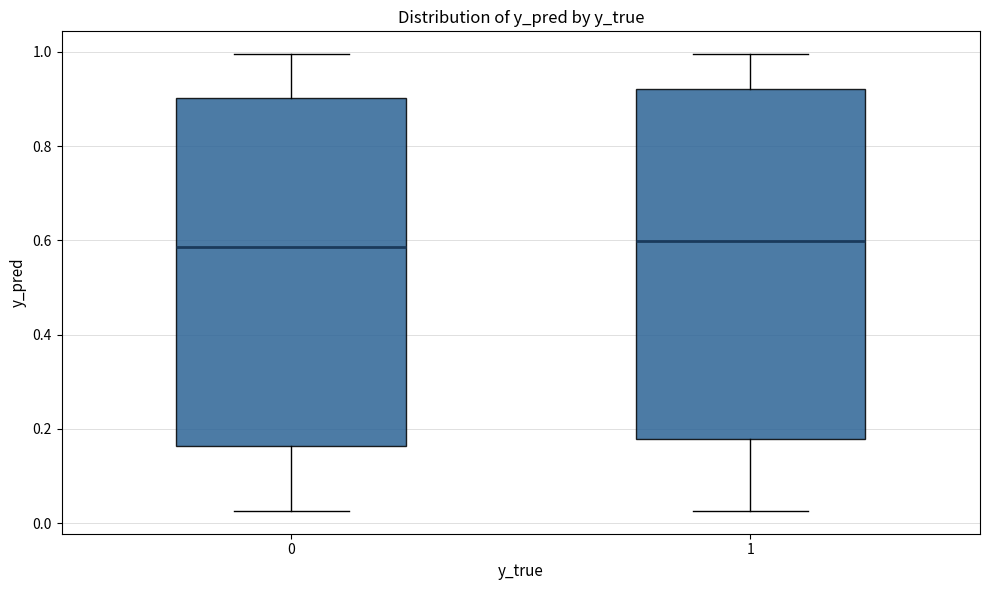

Where is the lower edge of the box at x = 1 on the y-axis? The values are not printed on the chart, so give them approximately, as read against the axis.

0.18